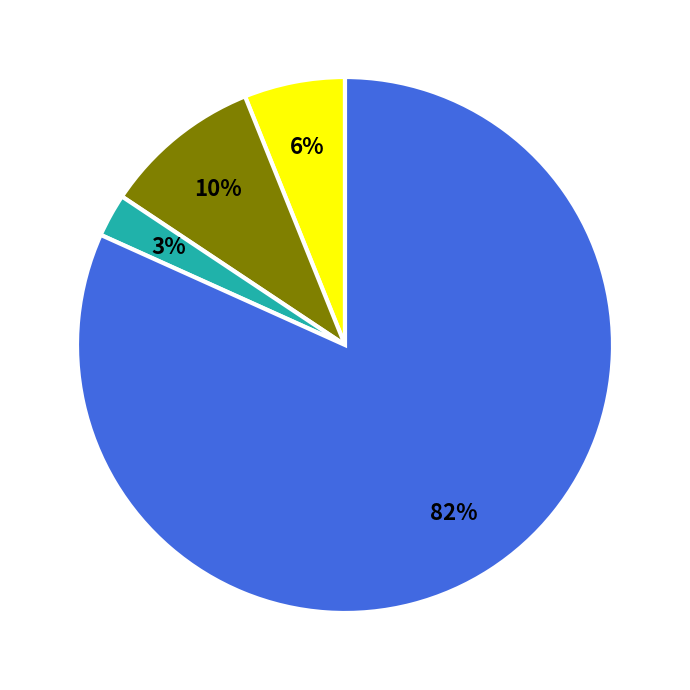

Is there any slice that represents more than half of the pie?

Yes